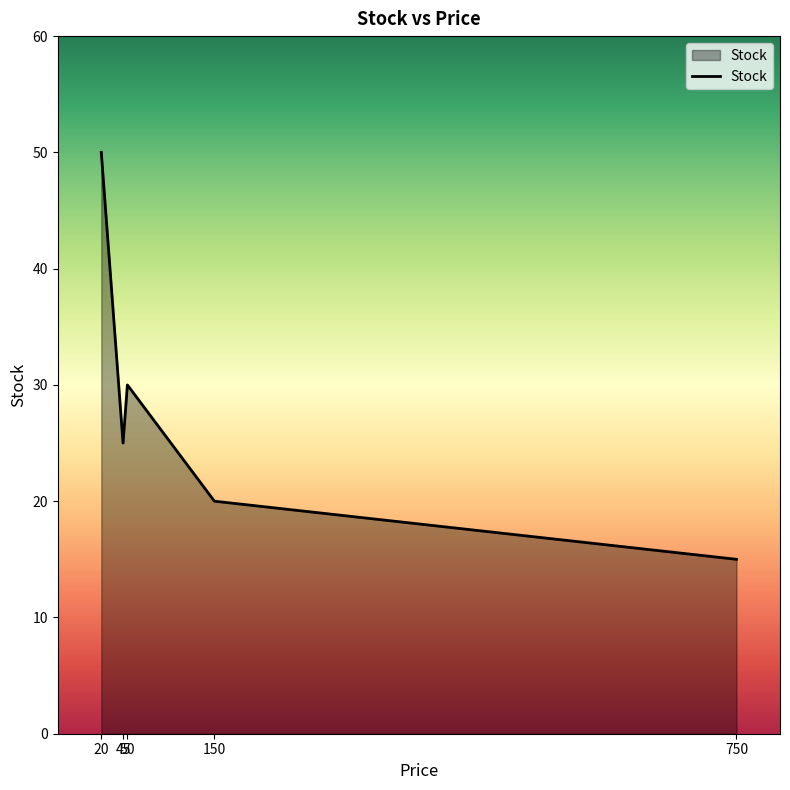

True or false: there are more than 0 points higher than both neighbors.

True